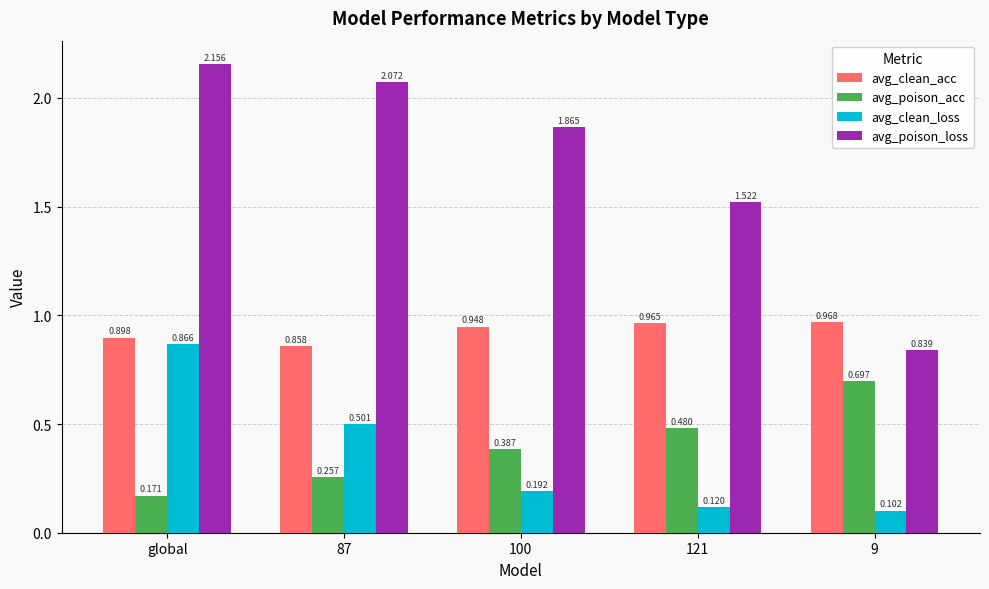

Rank the series by their maximum value, from lowest to highest.

avg_poison_acc, avg_clean_loss, avg_clean_acc, avg_poison_loss